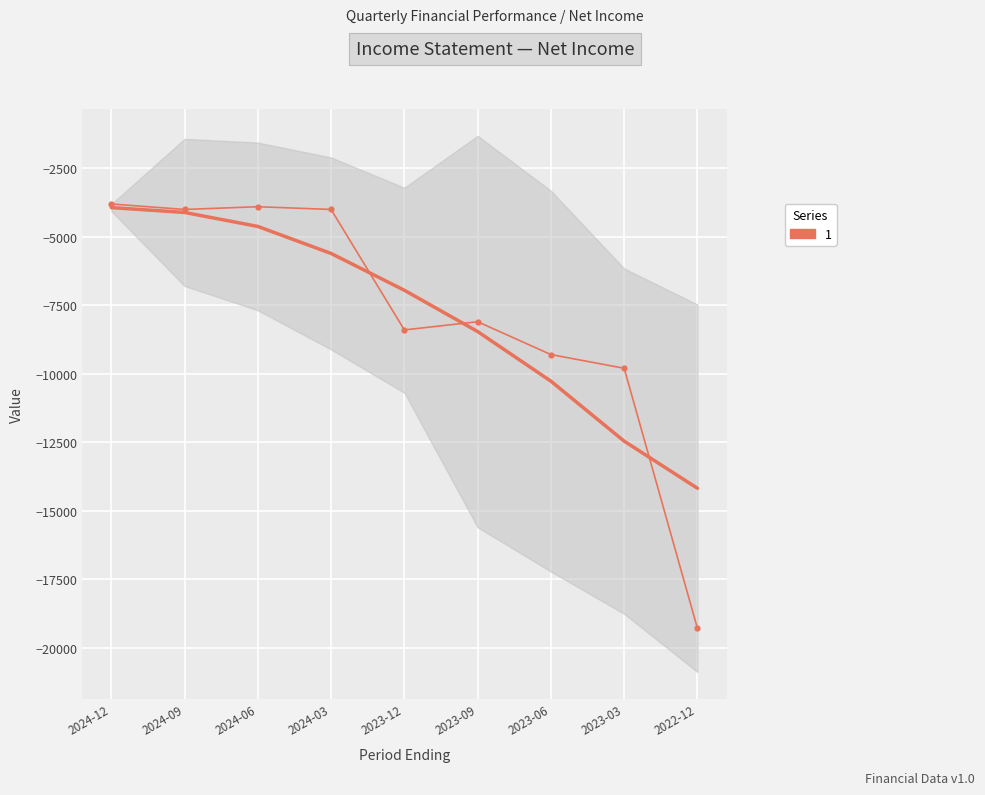

What is the value of the 7th point from the left?

-9300